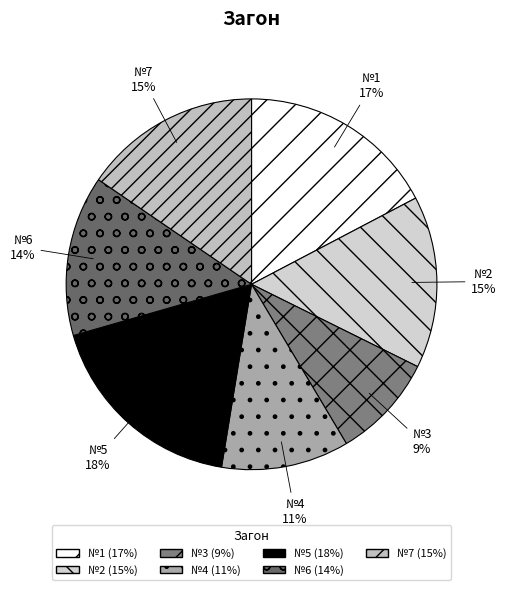

To the nearest percent, what portion does №6 represent?

14%